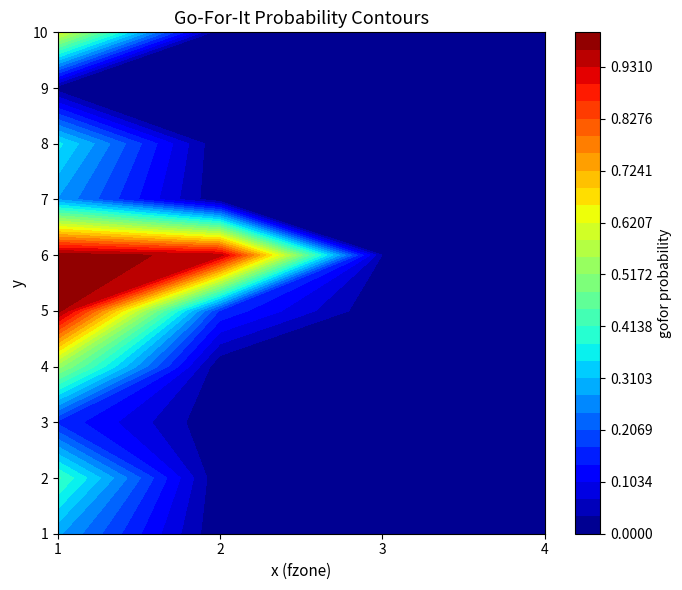

What is the difference between the maximum and minimum values in the 8 series?

0.4